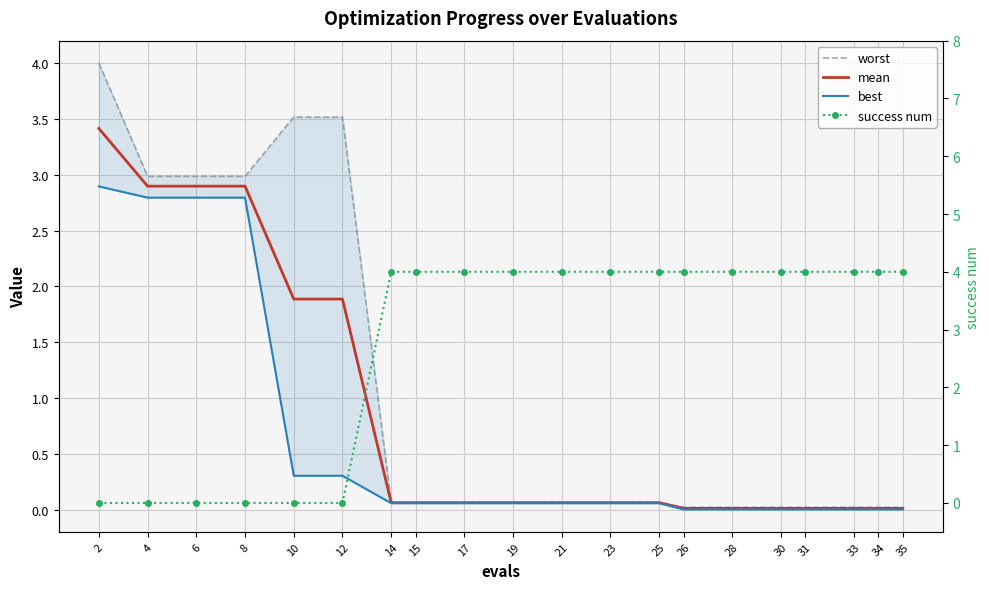

True or false: worst has more than 1 points higher than both neighbors.

False